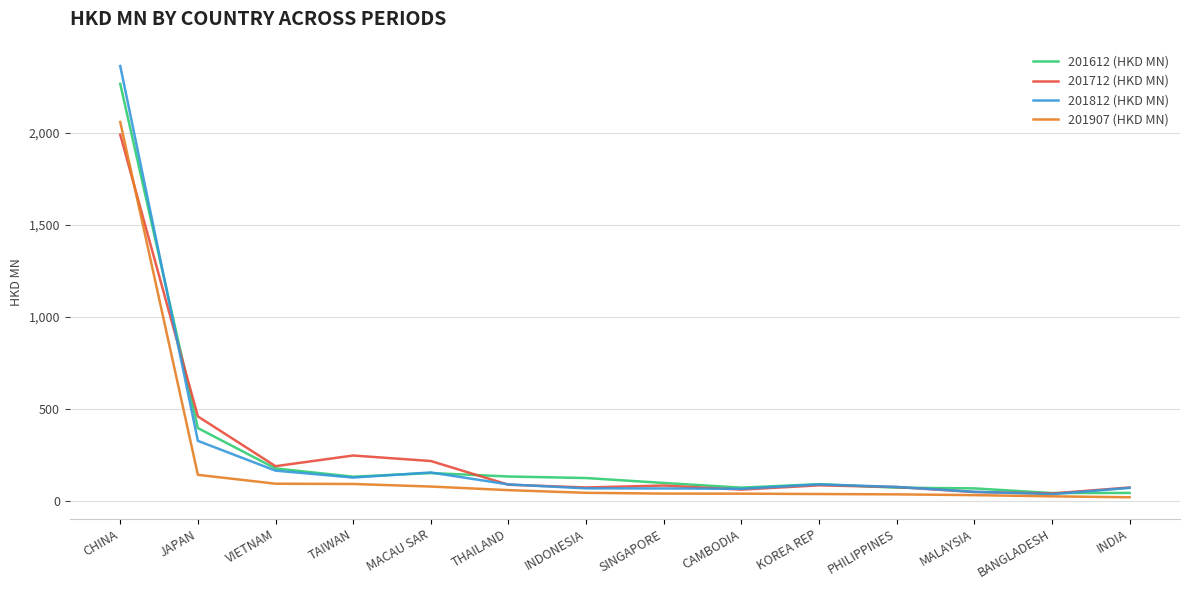

Read the 201907 (HKD MN) value at SINGAPORE.

42.2